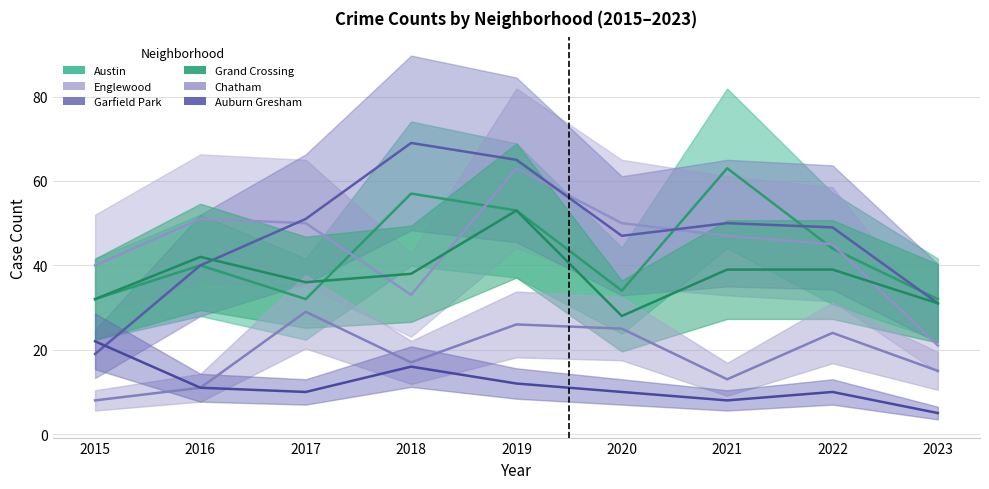

Which series changed the most between 2017 and 2023?

Englewood